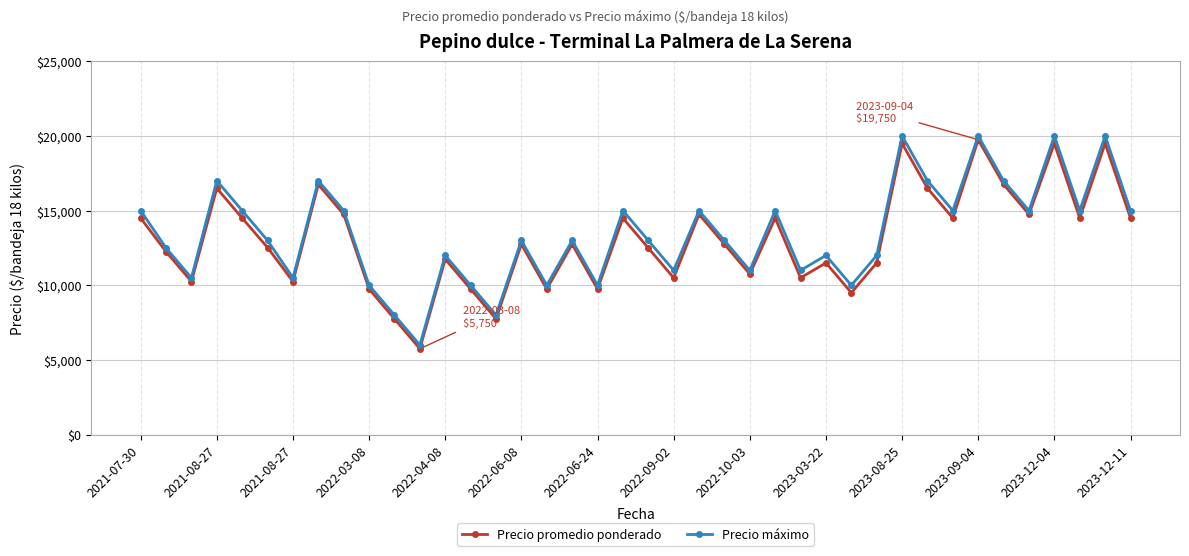

In Precio promedio ponderado, how many points are lower than both neighbors (excluding endpoints)?

13